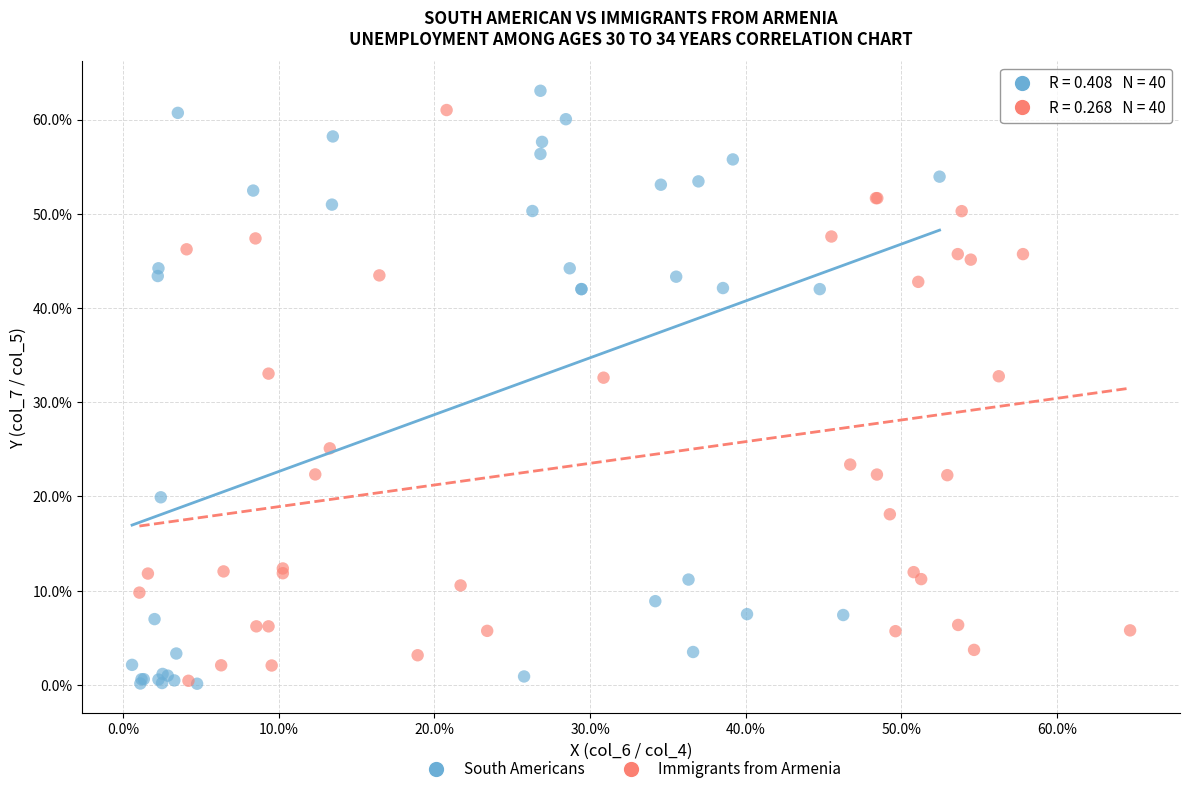

Which series has the widest spread of Y values?

South Americans